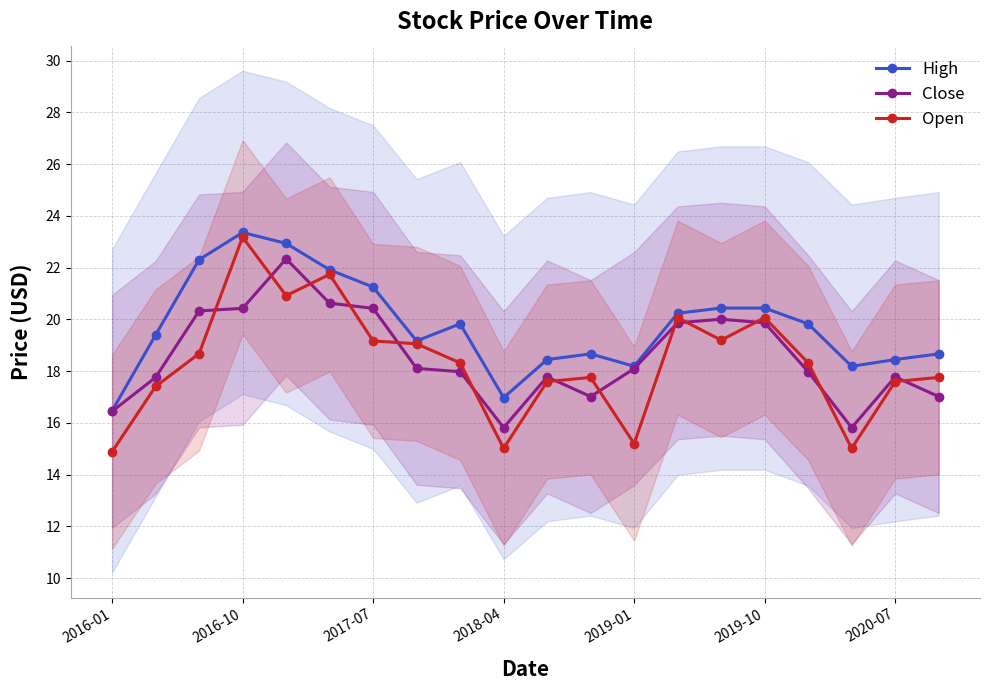

True or false: High has a value of 20.4 at 2019-10.

True